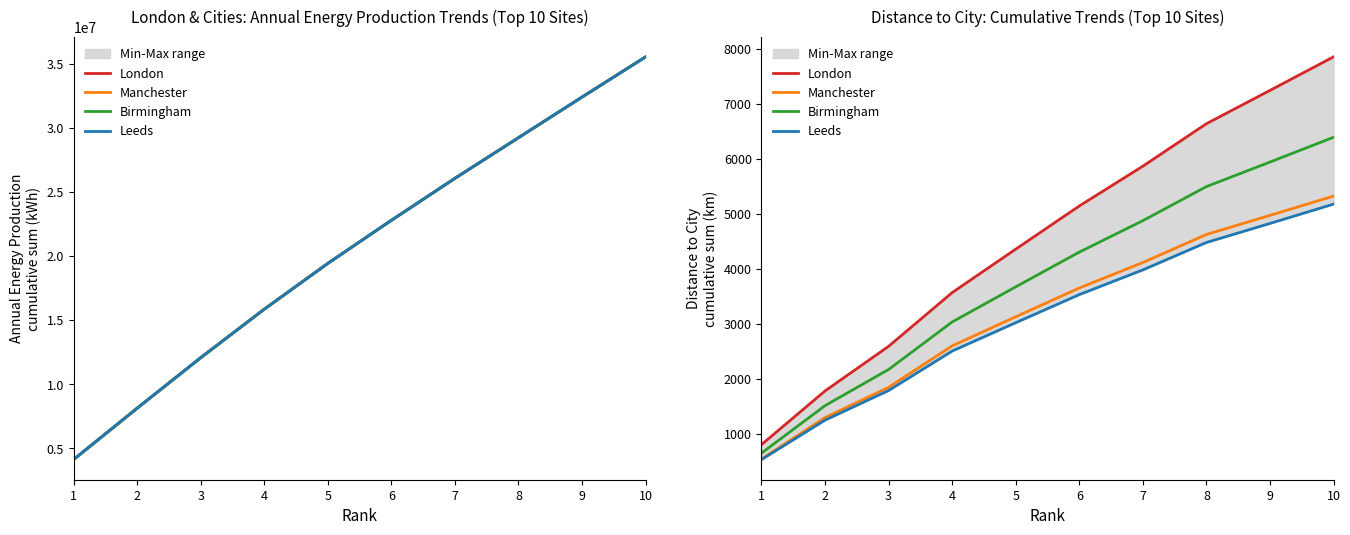

What are all the series names shown in the legend?

London, Manchester, Birmingham, Leeds